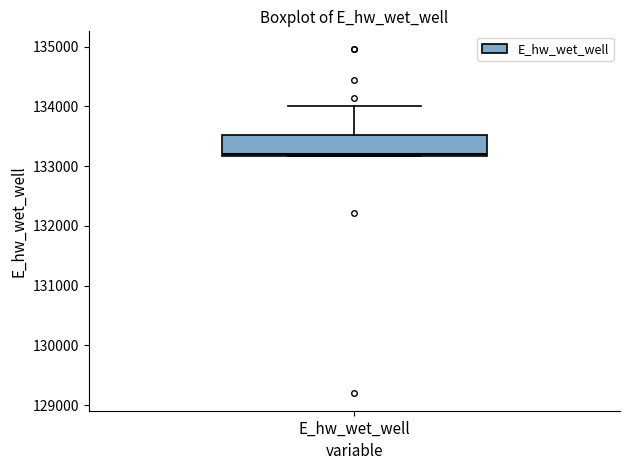

Transcribe this box plot: give where the median line is, the range the box spans, and where the two whiskers end, as read against the y-axis. The values are not printed on the chart, so give them approximately, as read against the axis.

median 133200 (just above the box's lower edge), box 133200 to 133500, whiskers 133200 to 134000